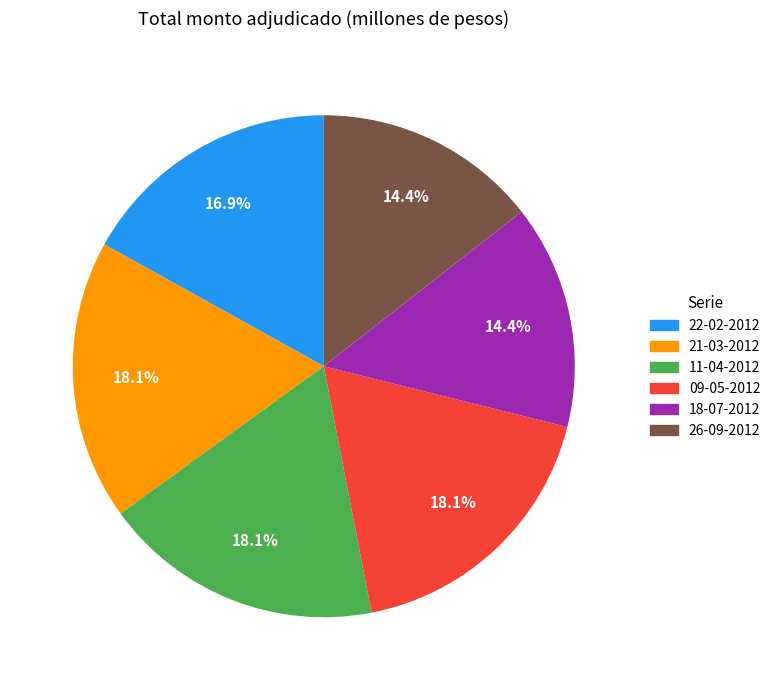

What is the ratio of the value at 22-02-2012 to the value at 21-03-2012?

0.9